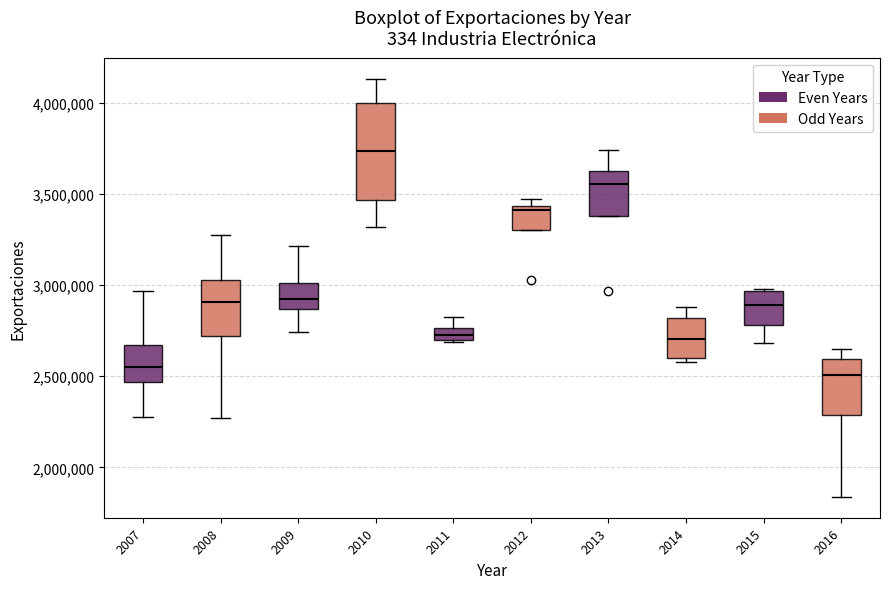

Where does the median line of the box at x = 2012 sit on the y-axis? The values are not printed on the chart, so give them approximately, as read against the axis.

3400000